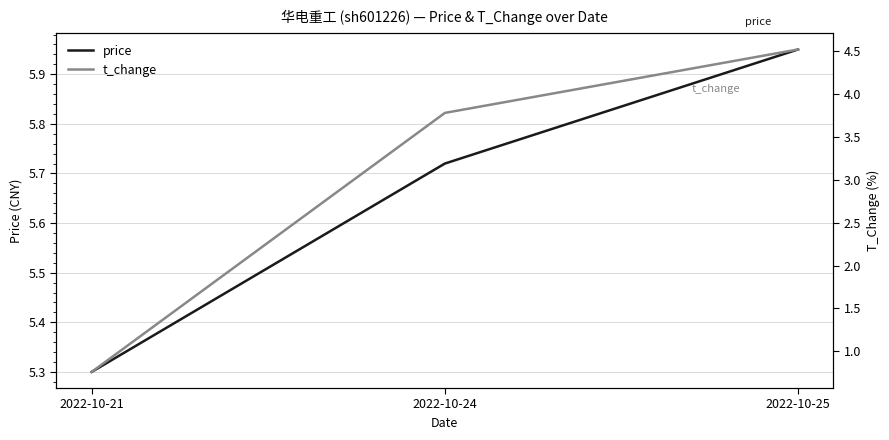

True or false: t_change has a value of 1.1 at 2022-10-25.

False